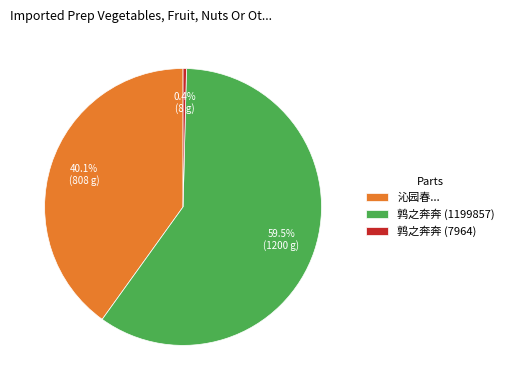

How many segments does this pie chart have?

3